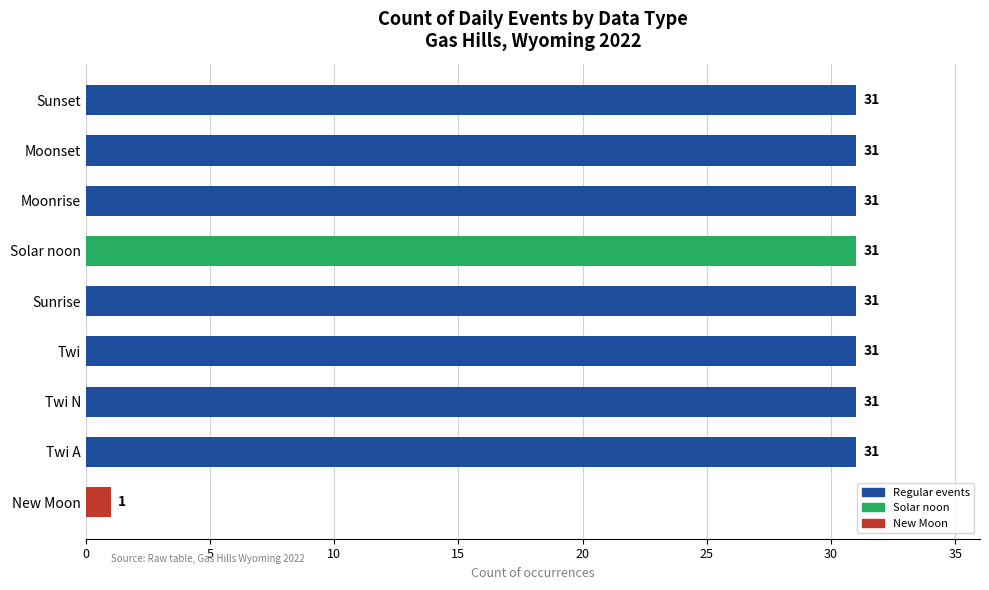

The chart shows a value of 31 at Moonrise. True or false?

True